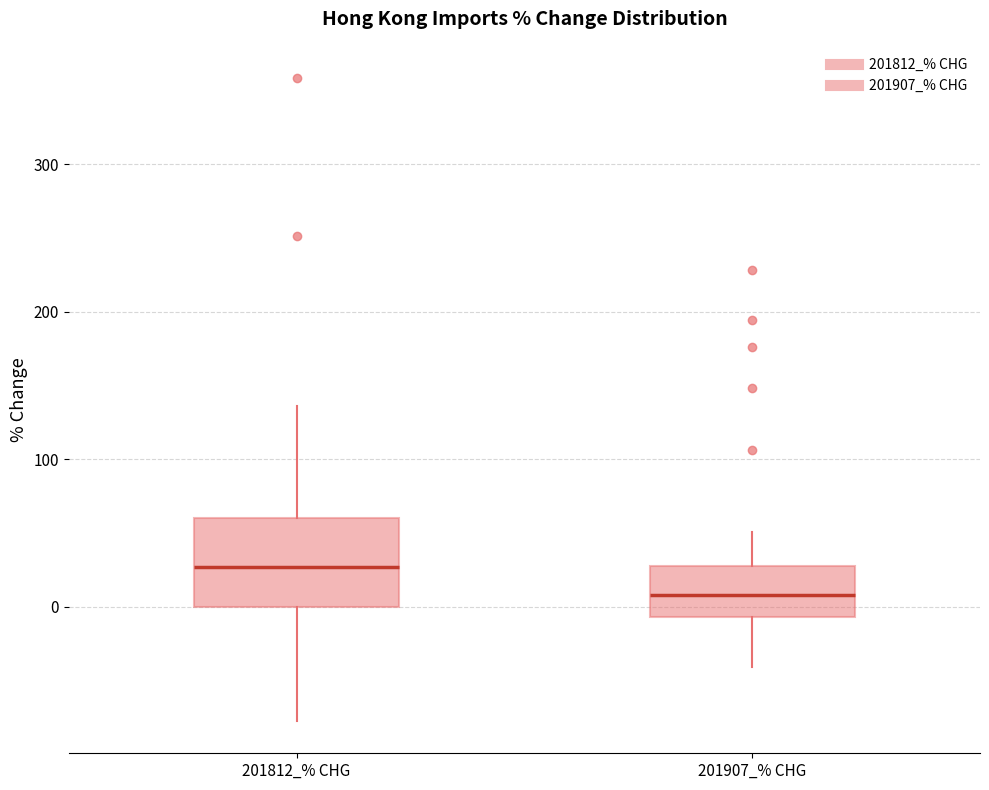

Where is the lower edge of the box for 201907_% CHG on the y-axis? The values are not printed on the chart, so give them approximately, as read against the axis.

-10